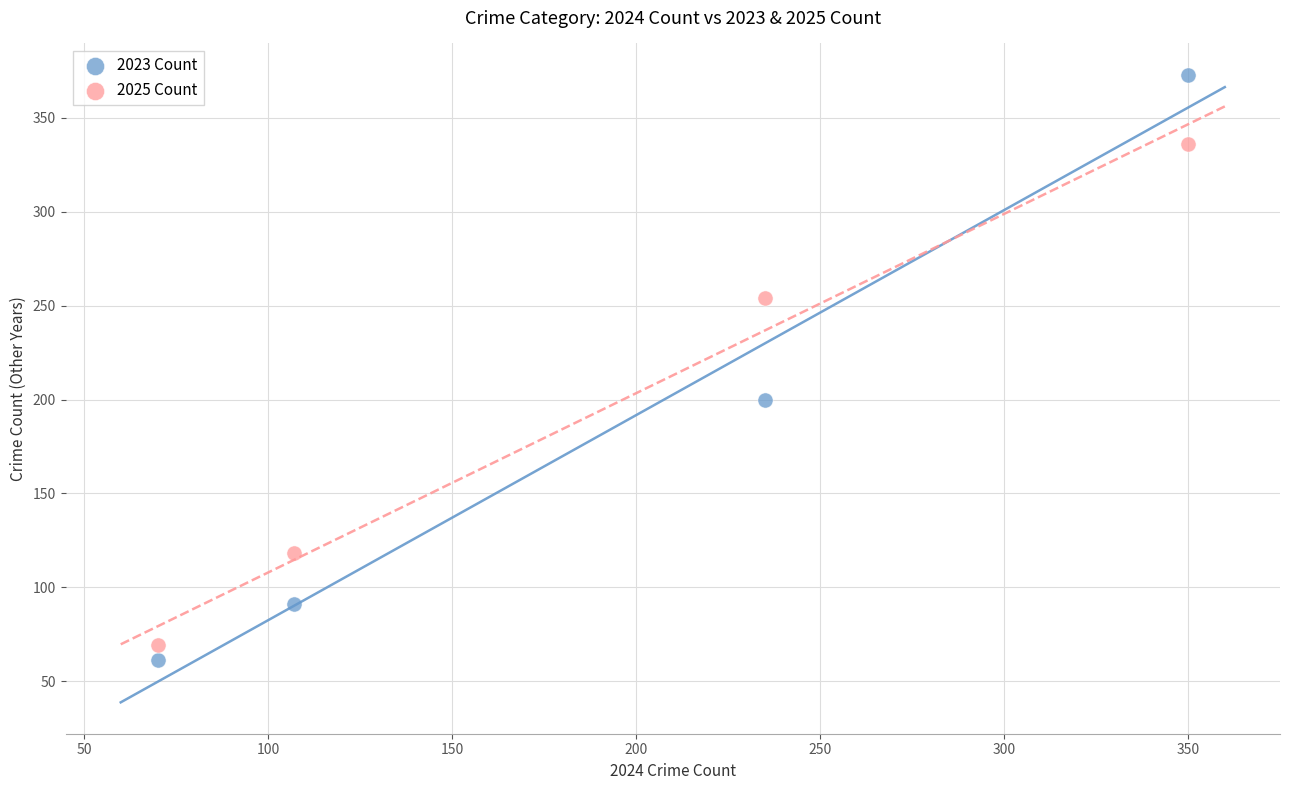

Which series has the largest Y range (max minus min)?

2023 Count